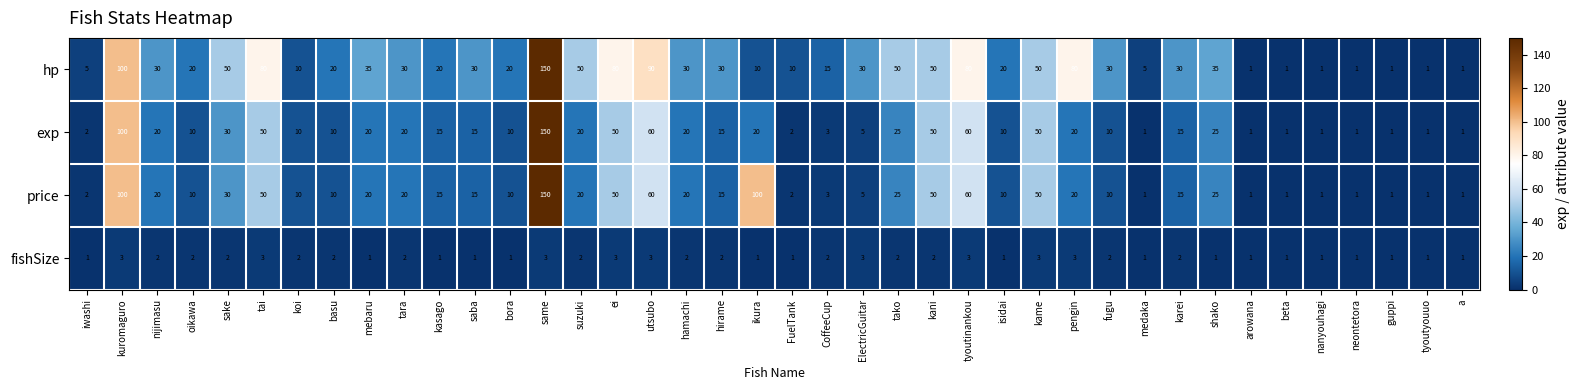

True or false: price has a value of 3 at isidai.

False